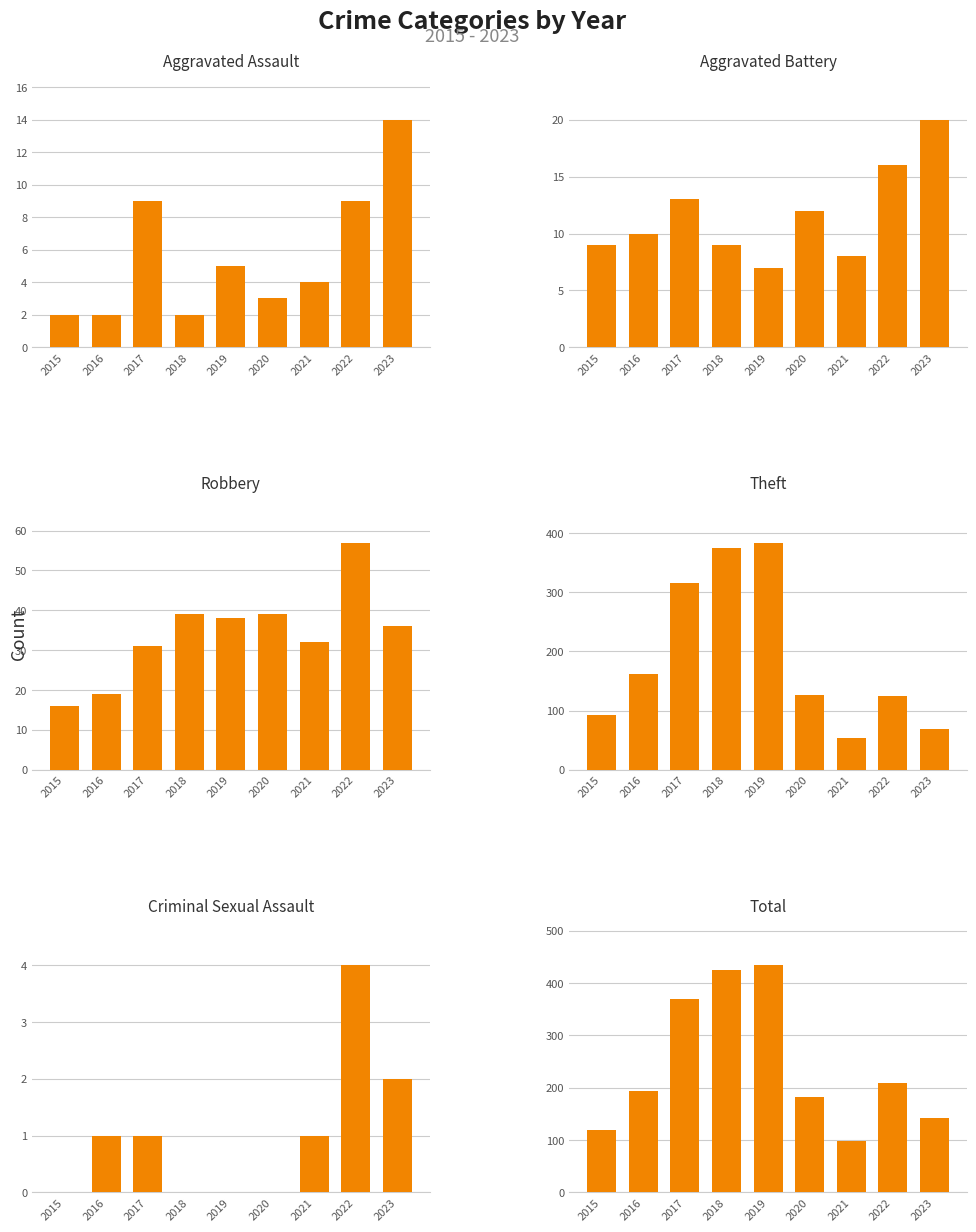

At which category does the chart reach its peak across all series?

2019